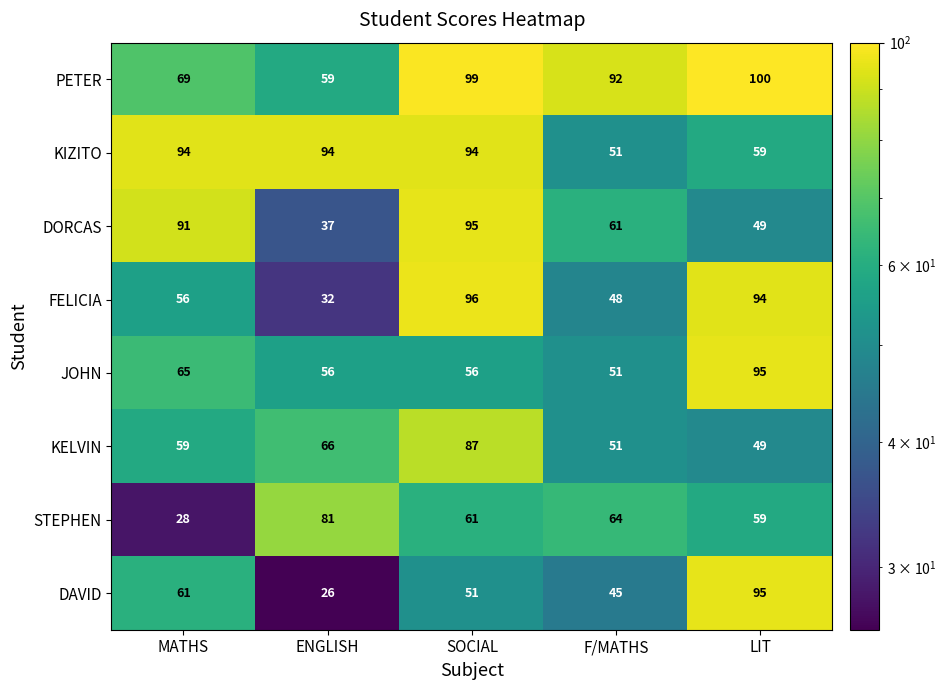

What is the sum of all FELICIA values?

326